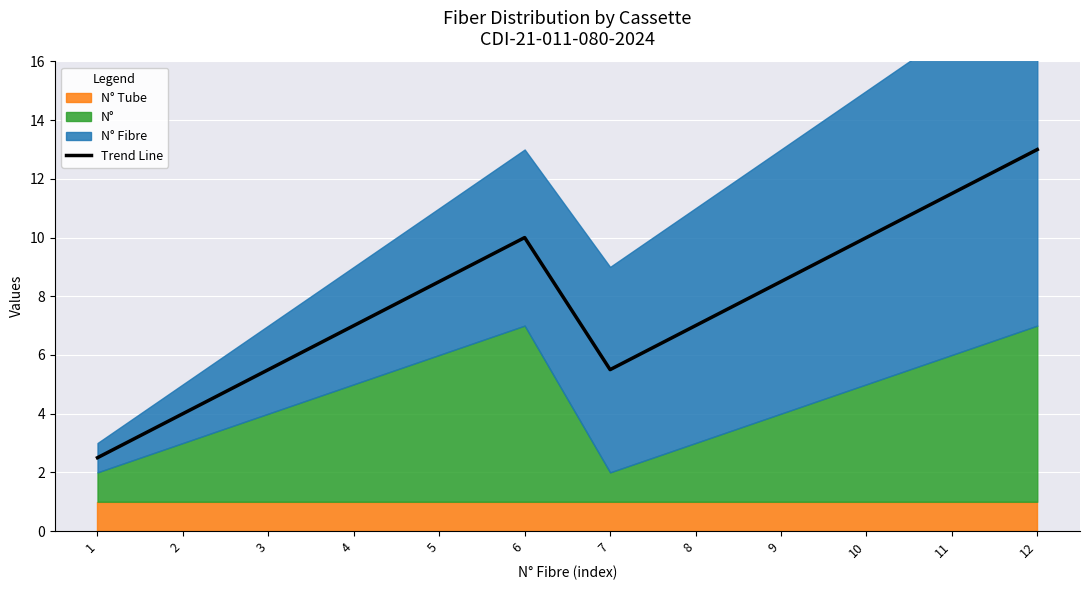

List the labels in order of value, smallest first.

1, 2, 3, 7, 4, 8, 5, 9, 6, 10, 11, 12